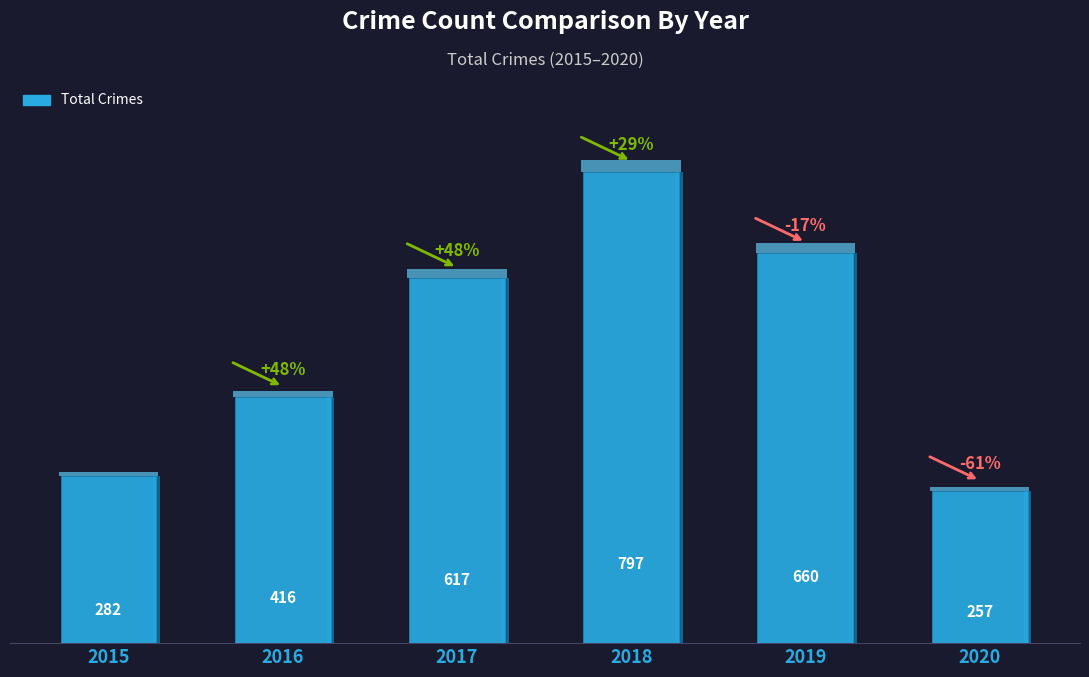

Rank the categories by value from highest to lowest.

2018, 2019, 2017, 2016, 2015, 2020